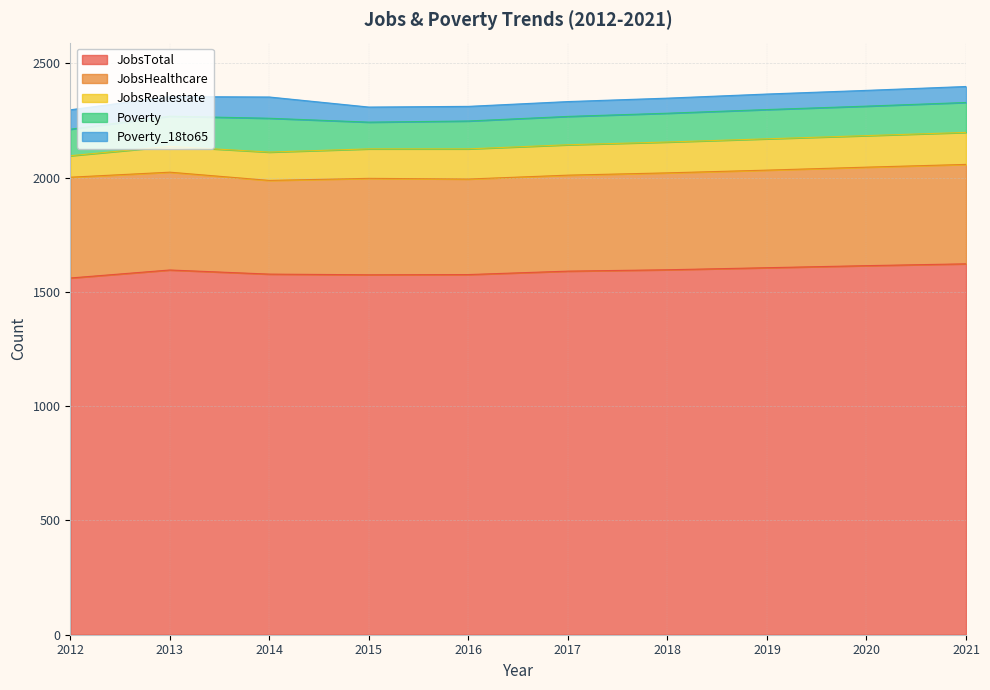

How many categories are shown in the chart?

10